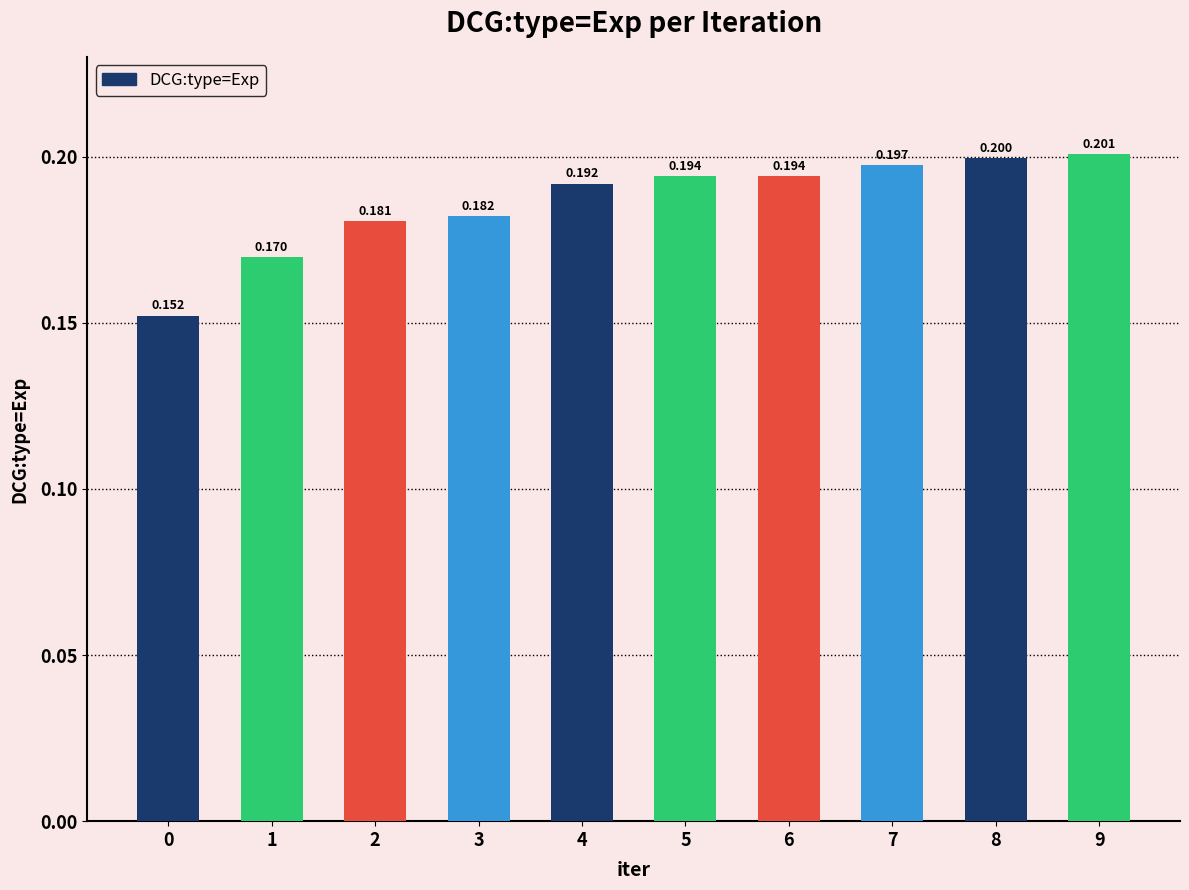

Reading left to right, extract all data points from this chart.

0.2	0.2	0.2	0.2	0.2	0.2	0.2	0.2	0.2	0.2